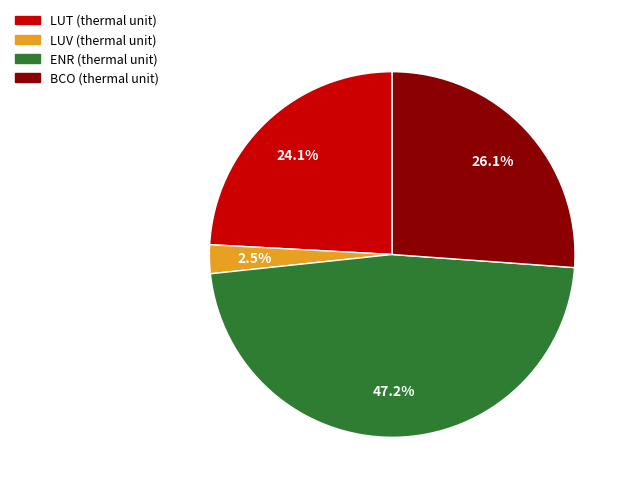

Which category has the smallest portion of the pie?

LUV